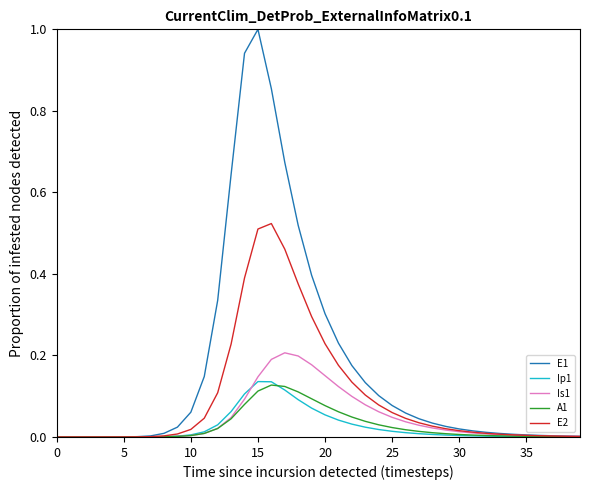

Which series has the widest spread of values?

E1